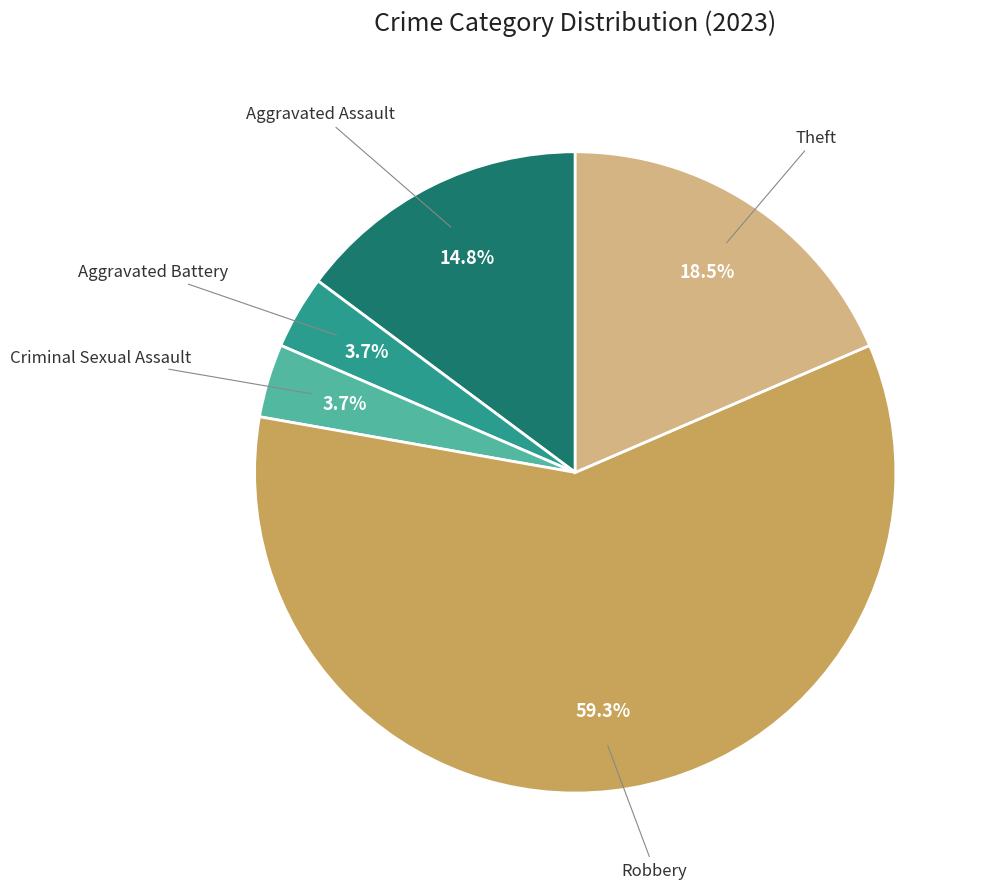

Which category has the smallest portion of the pie?

Aggravated Battery